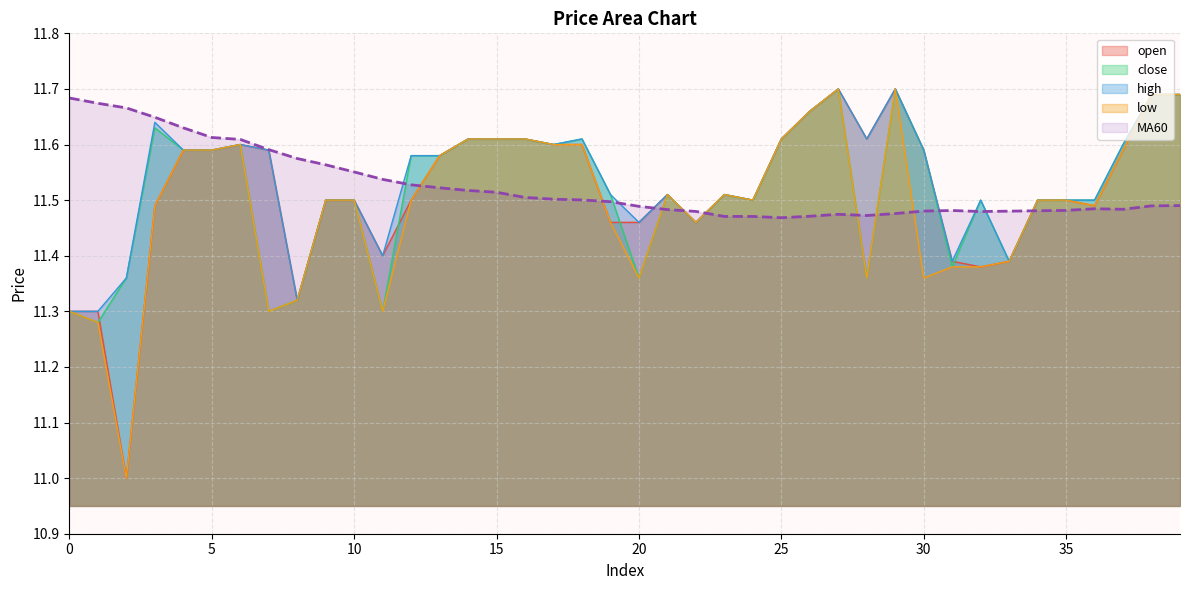

Rank the series by their maximum value, from highest to lowest.

open, close, high, low, MA60